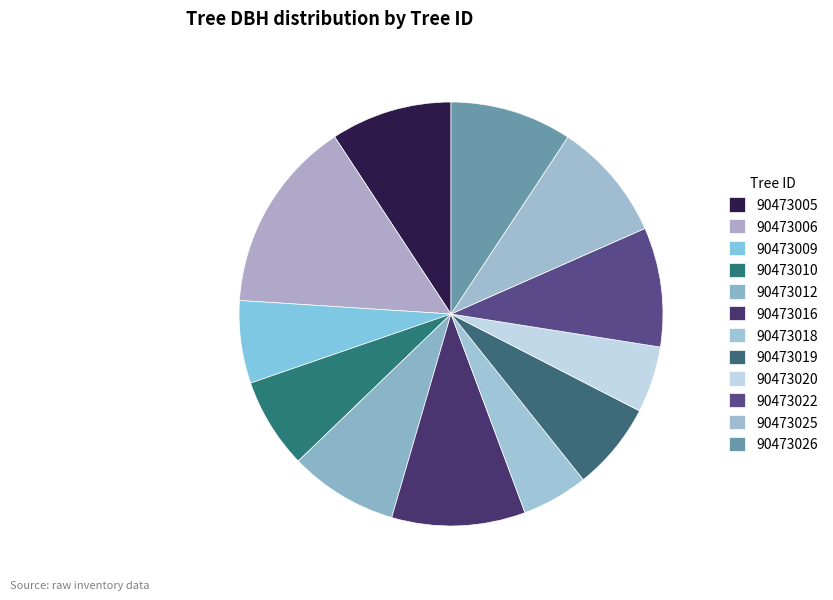

Which category has the biggest portion of the pie?

90473006